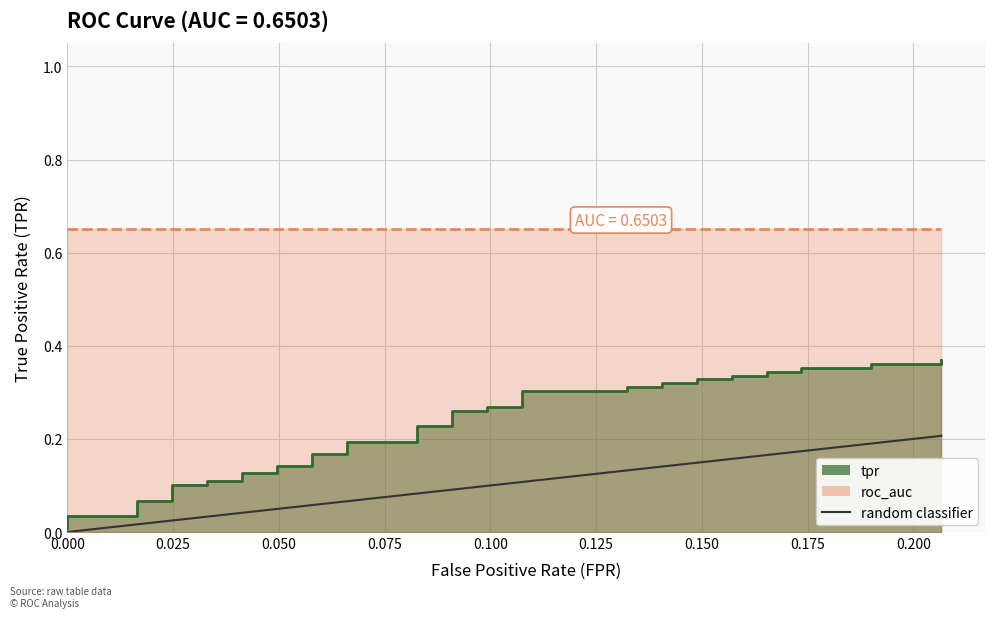

Is it true that the value at 0.000 is 0.0?

True